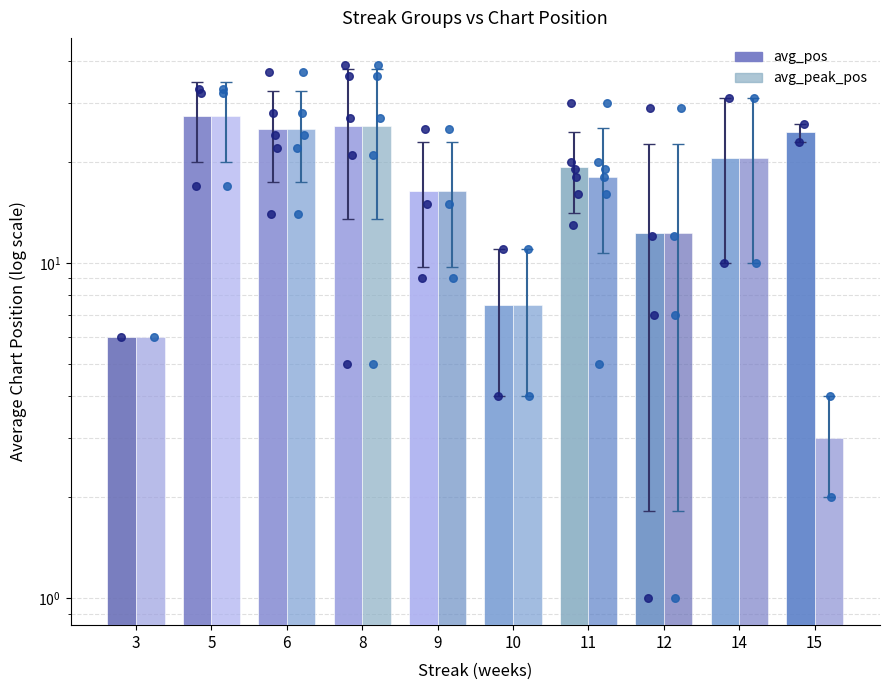

At which category is the sum across all series the highest?

5